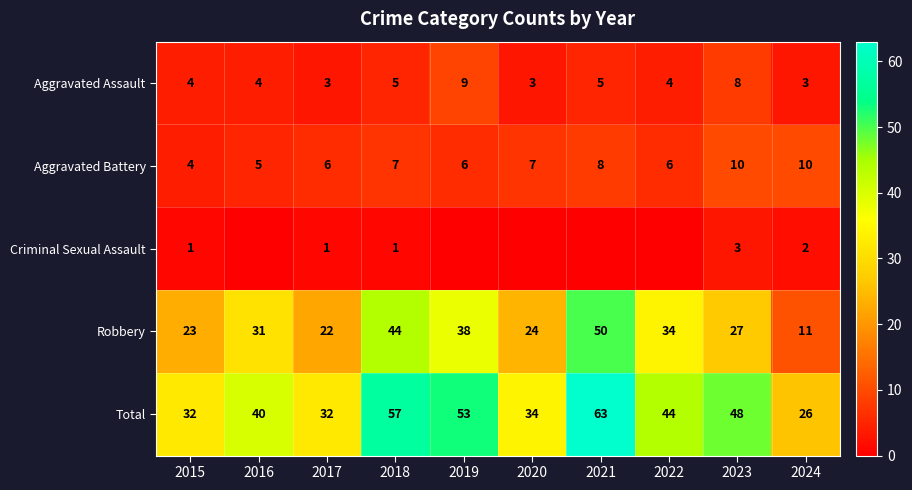

Is the value of Robbery at 2024 greater than the value of Total at 2020?

No